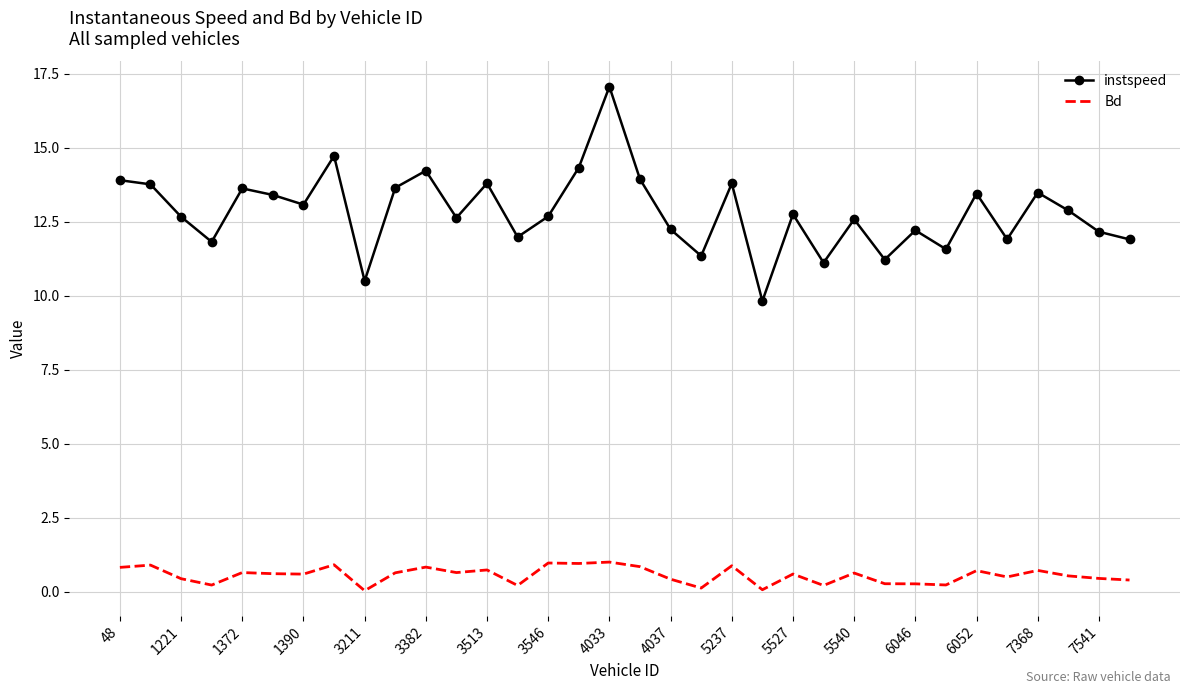

What is the highest value of the instspeed series?

17.1